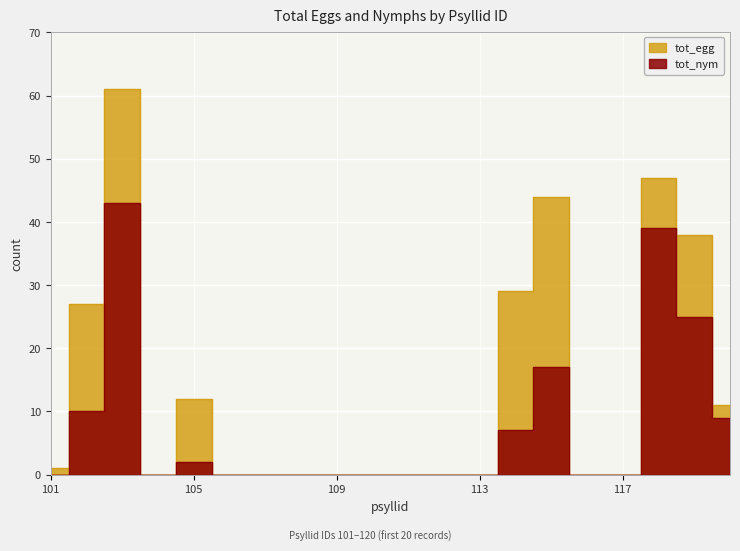

True or false: tot_nym and tot_egg cross at least once.

False